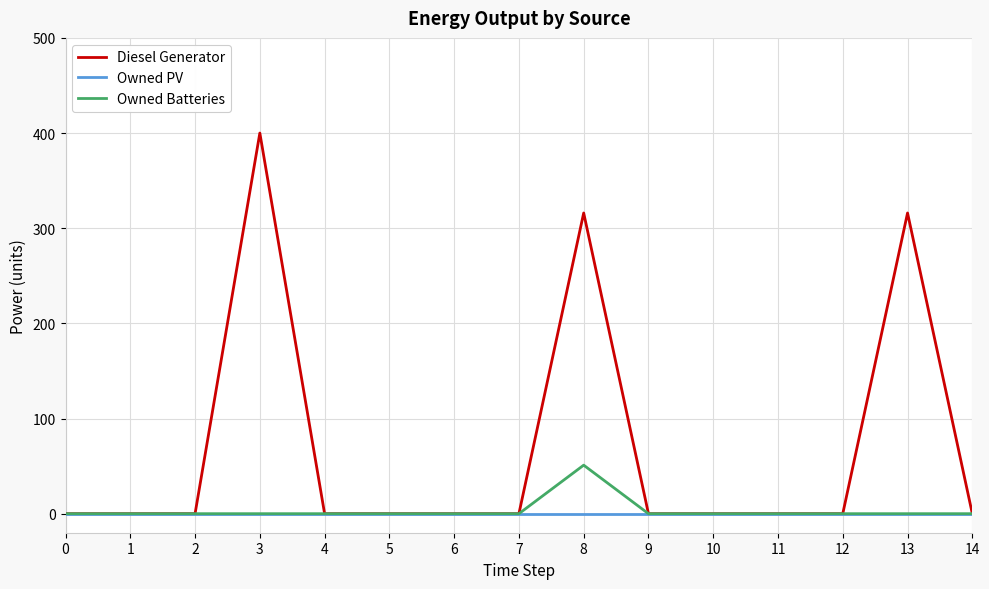

Which series has the largest total across all categories?

Diesel Generator